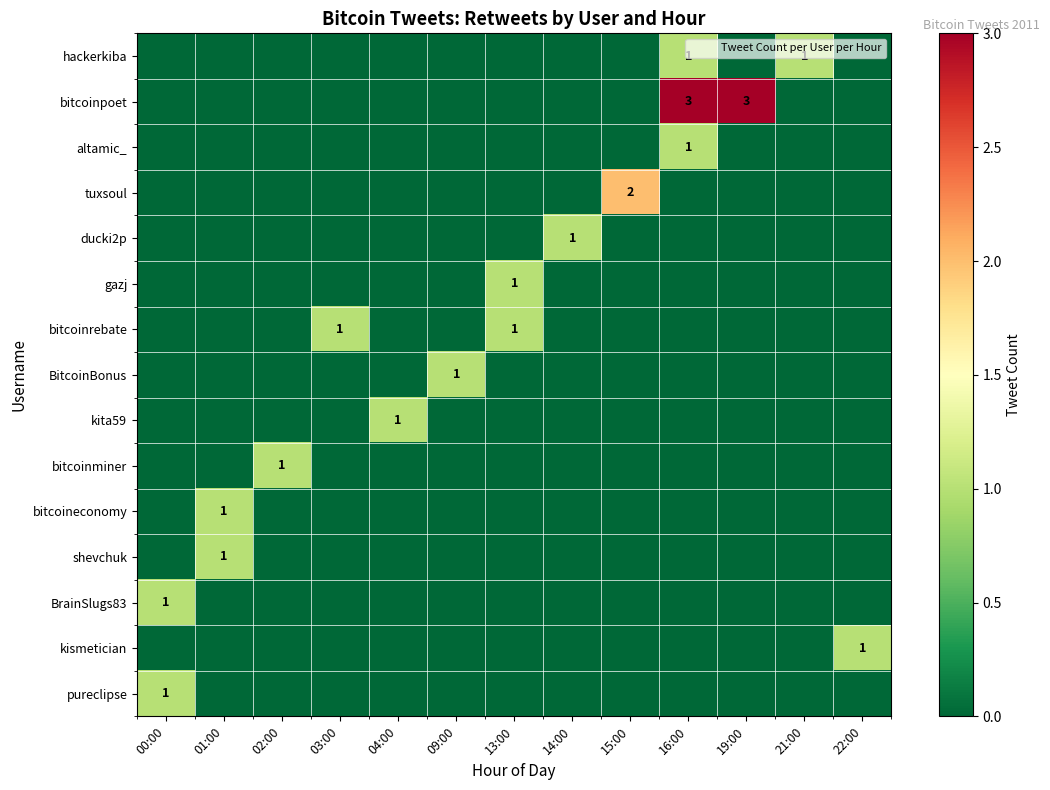

Which series has the largest total across all categories?

bitcoinpoet